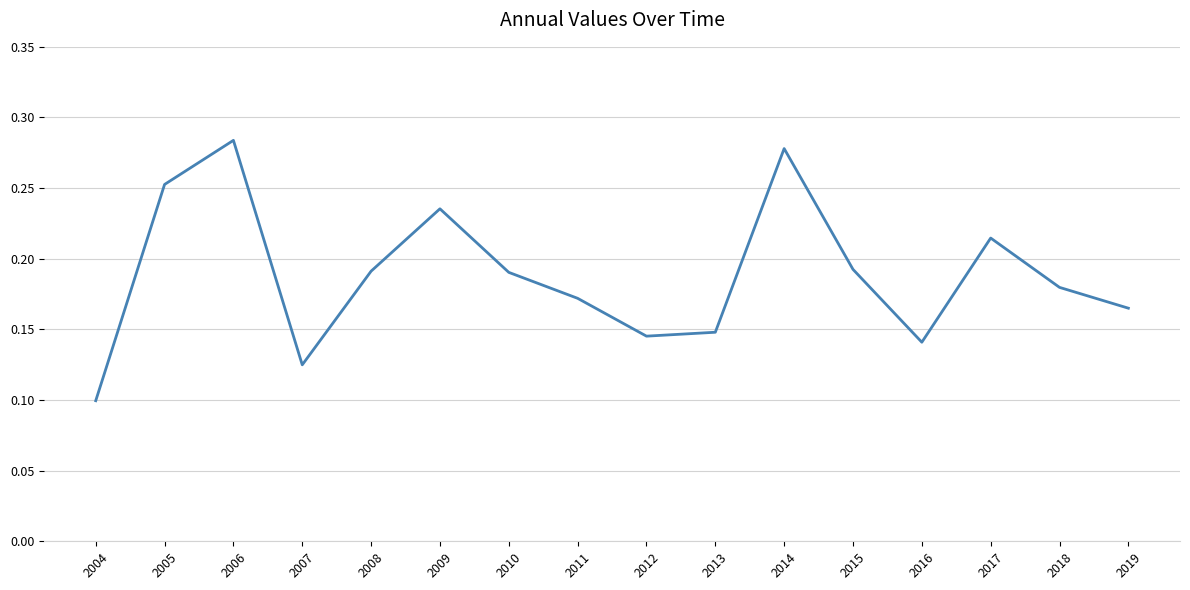

Is it true that the value at 2016 is 0.1?

True